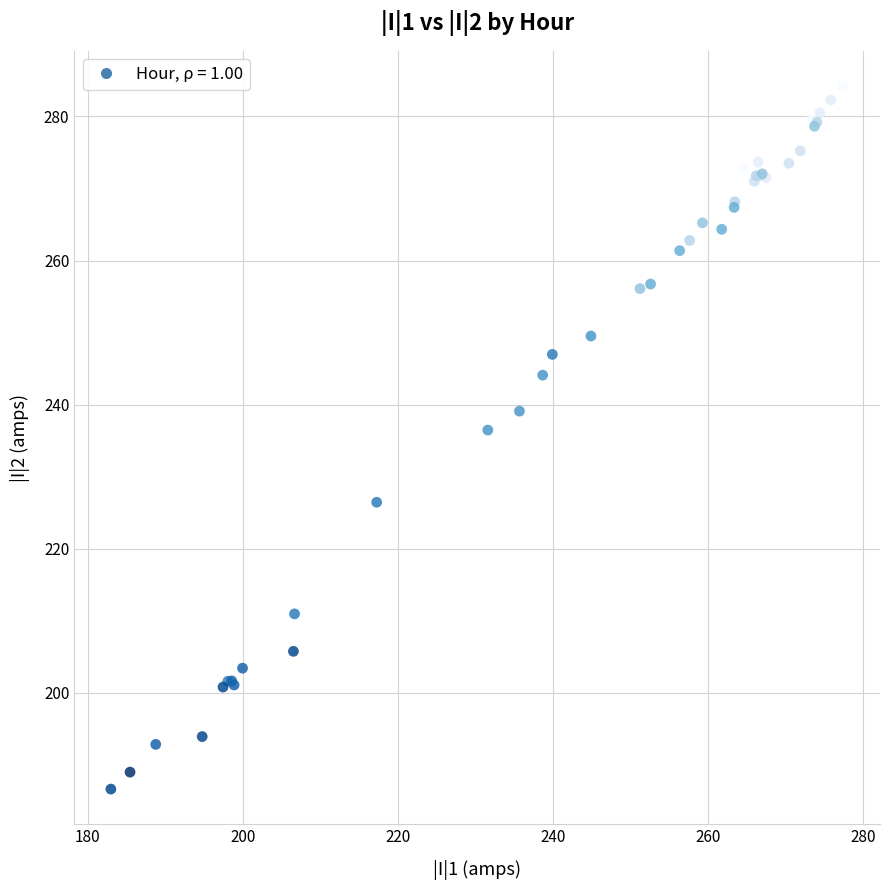

What Y value in the scatter plot is closest to 235?

236.5